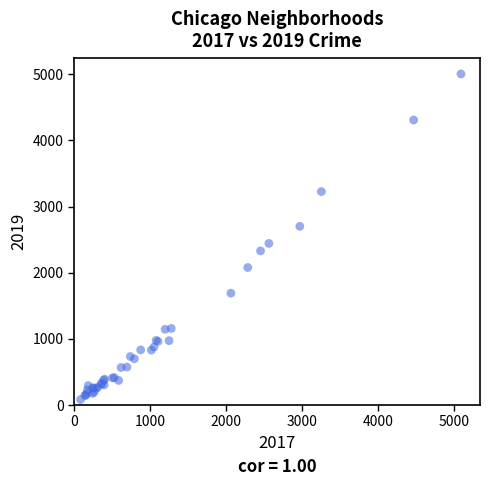

What Y value in the scatter plot is closest to 2542?

2441